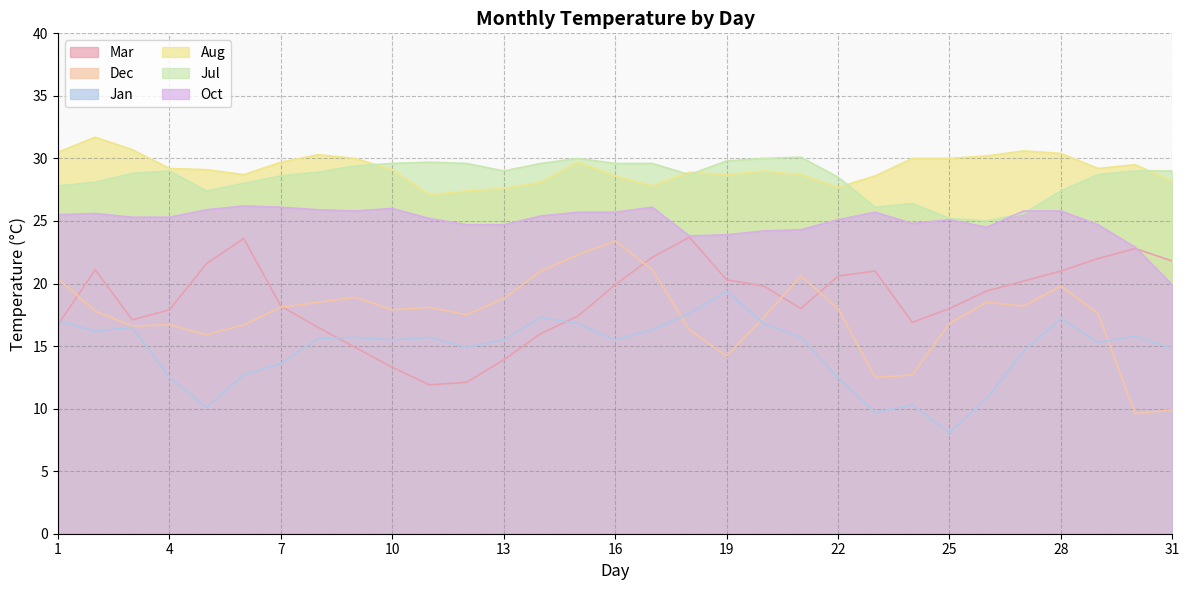

What is the total value across all series at 31?

123.6